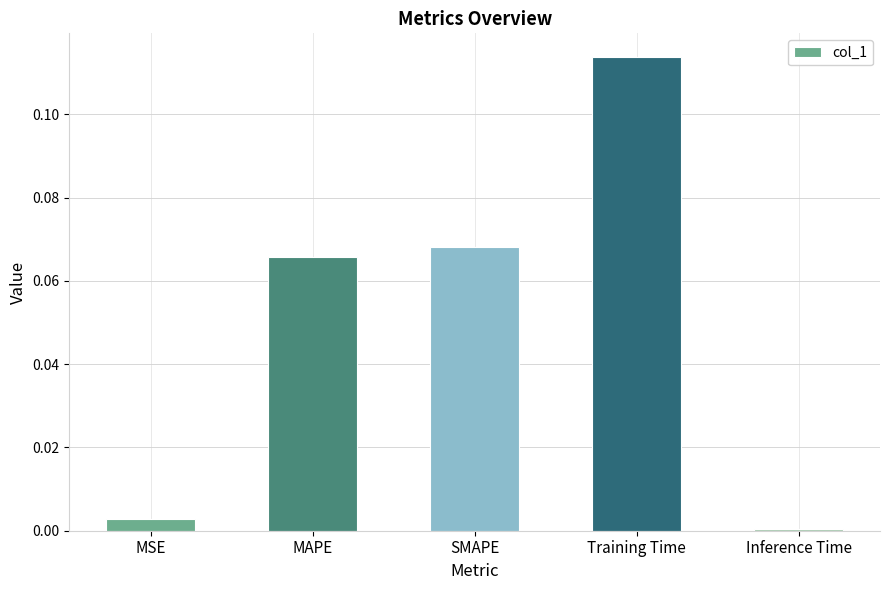

The chart shows a value of 0.0 at MSE. True or false?

True